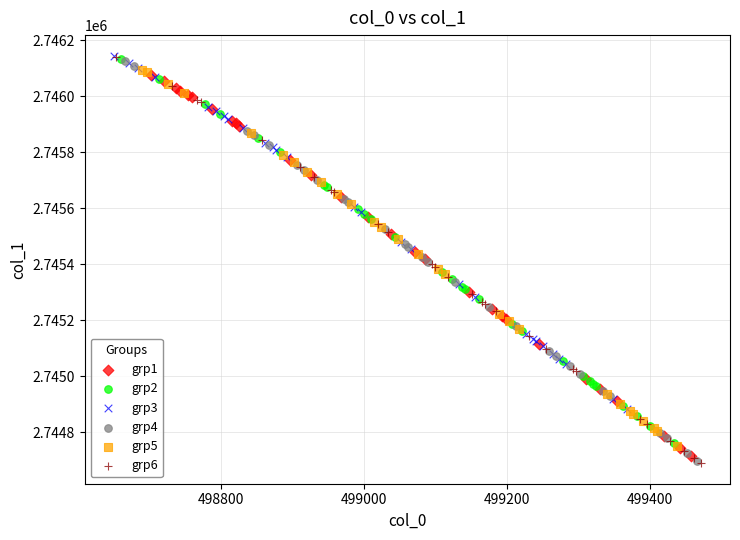

What are all the series names shown in the legend?

grp1, grp2, grp3, grp4, grp5, grp6